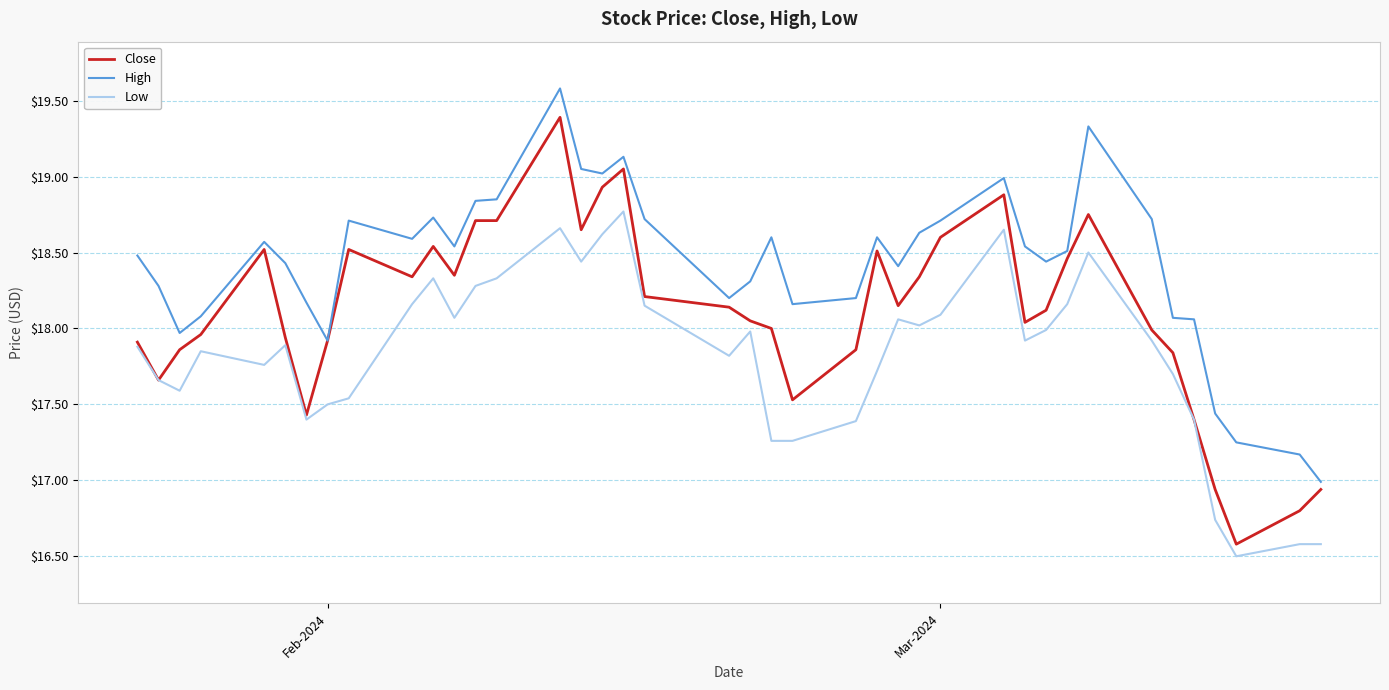

What is the difference between the second highest and minimum values in the Close series?

2.5